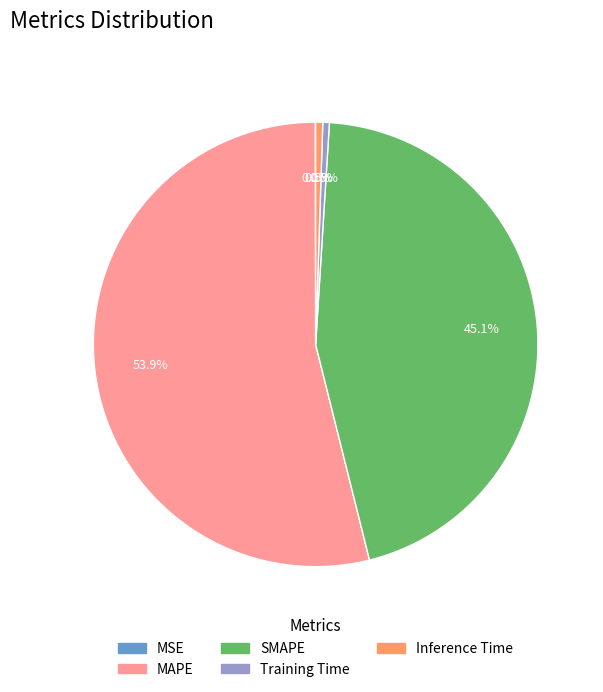

To the nearest percent, what percentage of the pie is MAPE?

54%